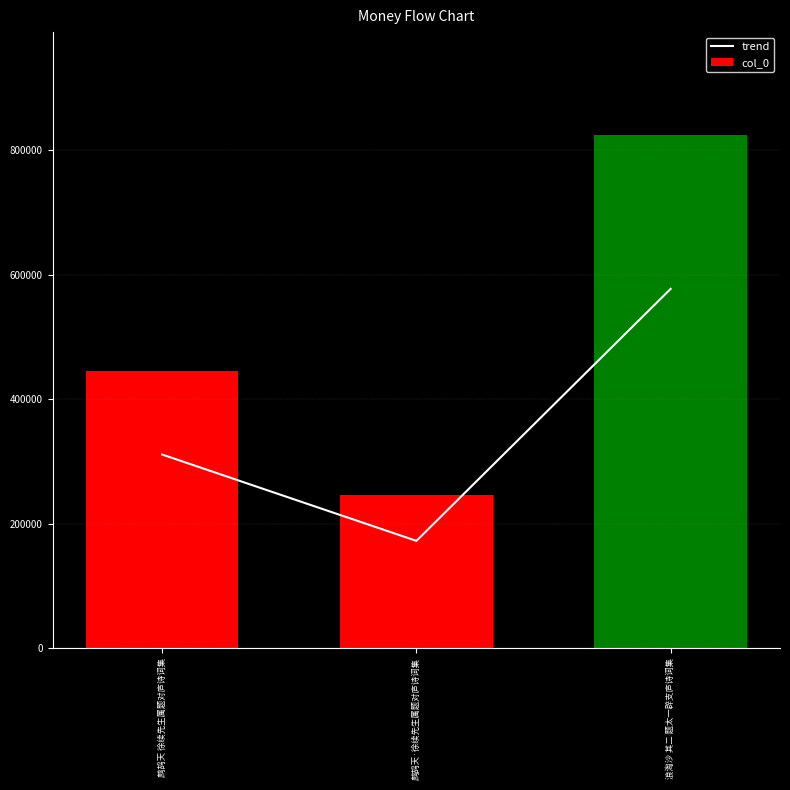

At 鹧鸪天·徐续先生属题对庐诗词集, list the series in order from smallest to largest.

trend, col_0